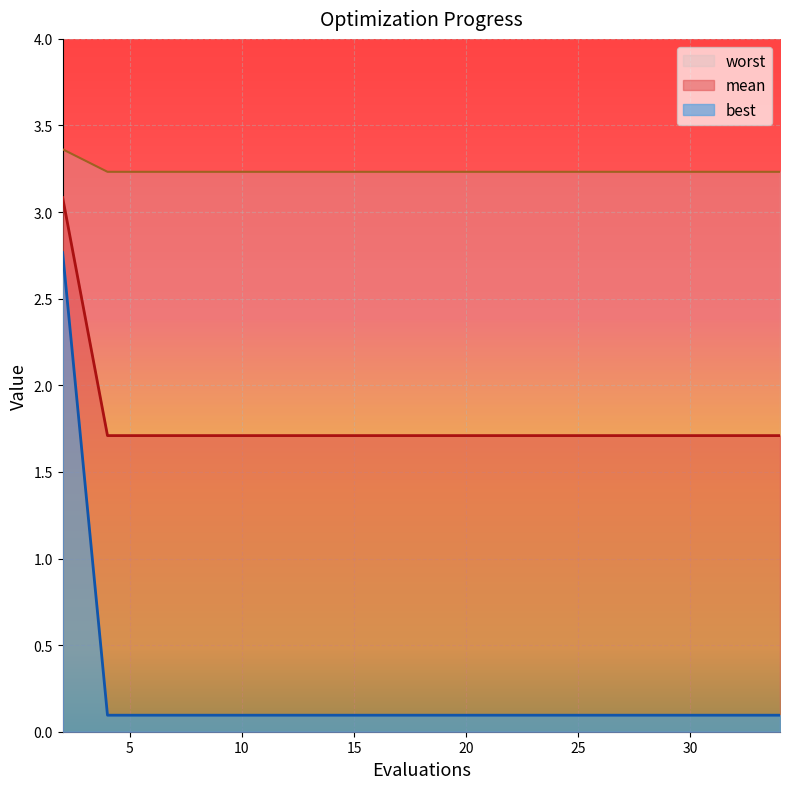

What is the lowest value of the mean series?

1.7